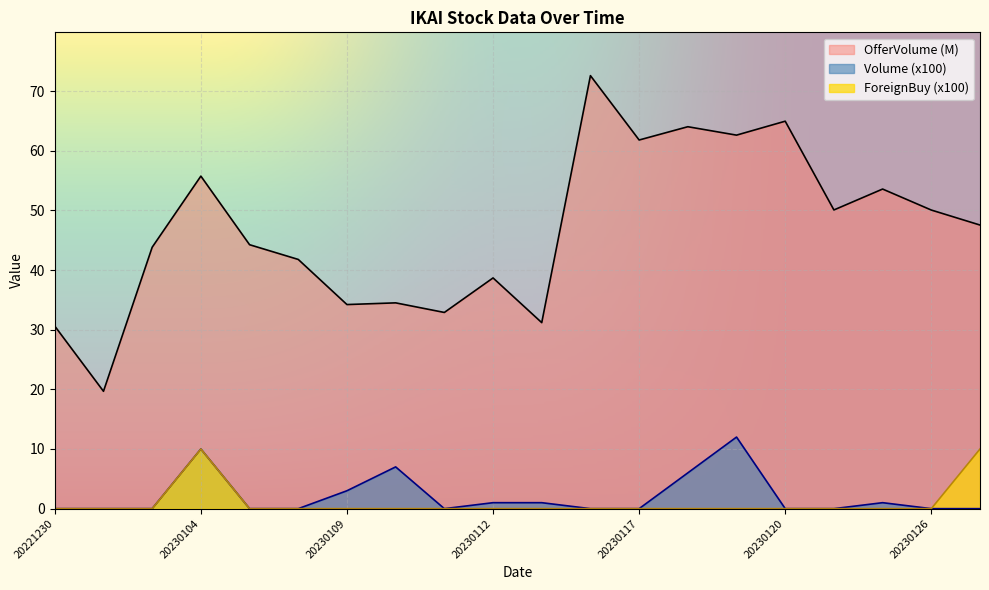

Which series has the largest total across all categories?

OfferVolume (M)